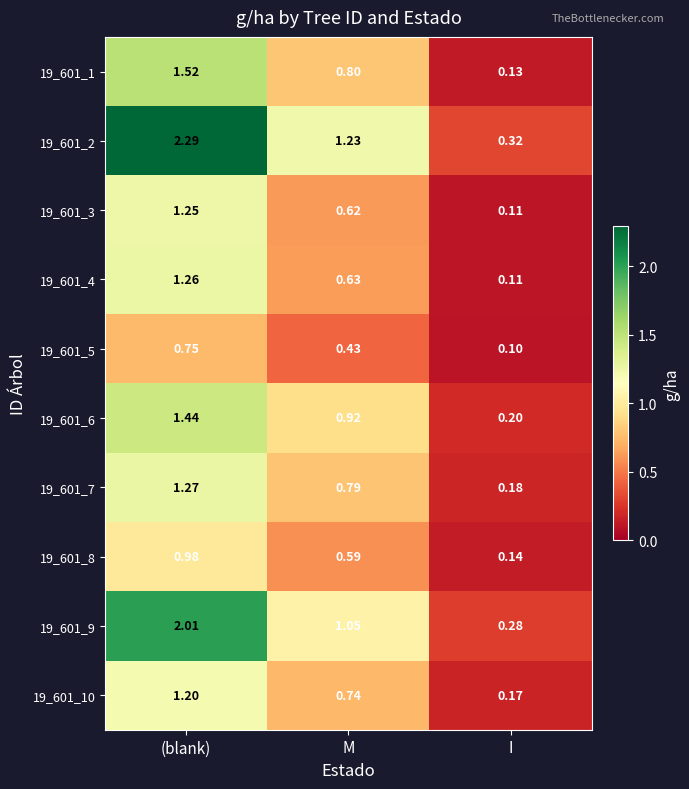

At which category is the sum across all series the highest?

(blank)